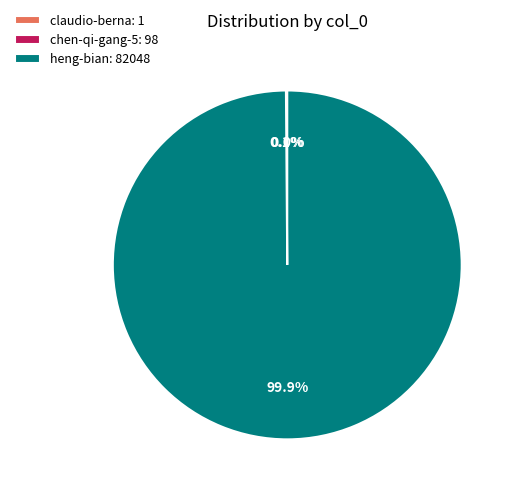

Which slice is the largest?

heng-bian